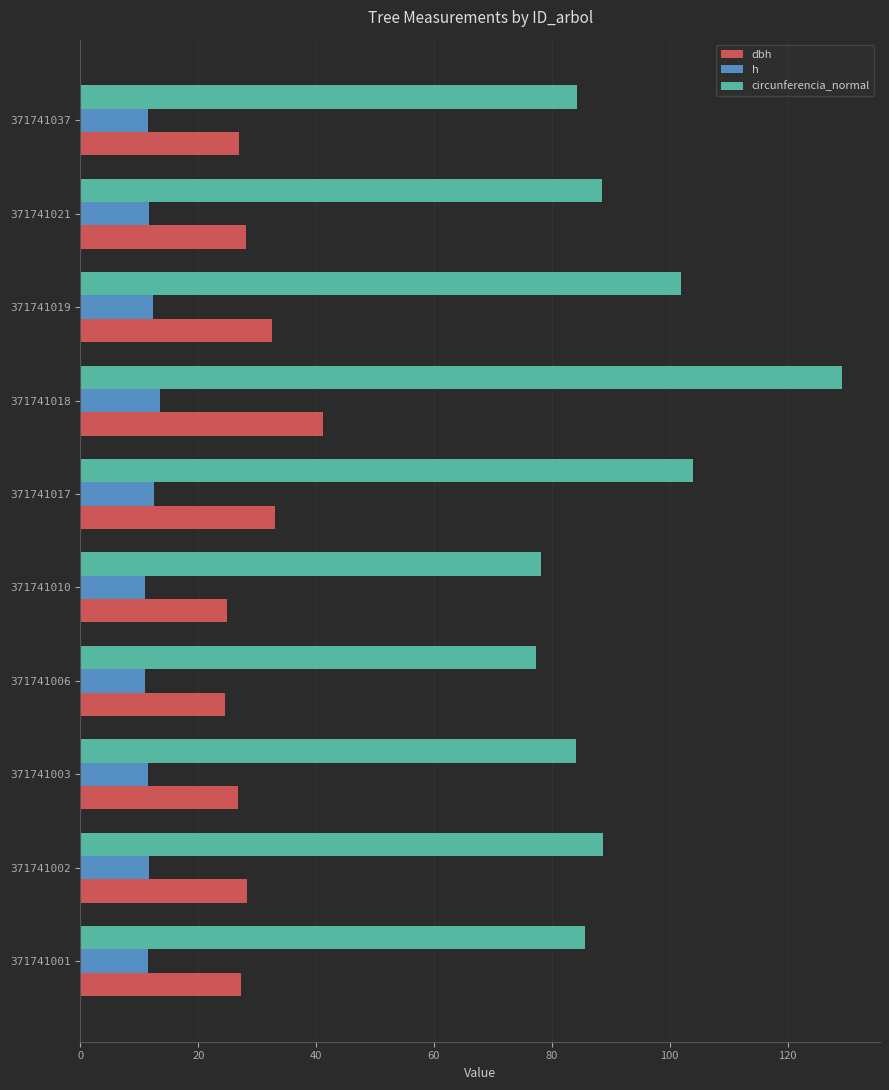

What is the sum of all h values?

118.0